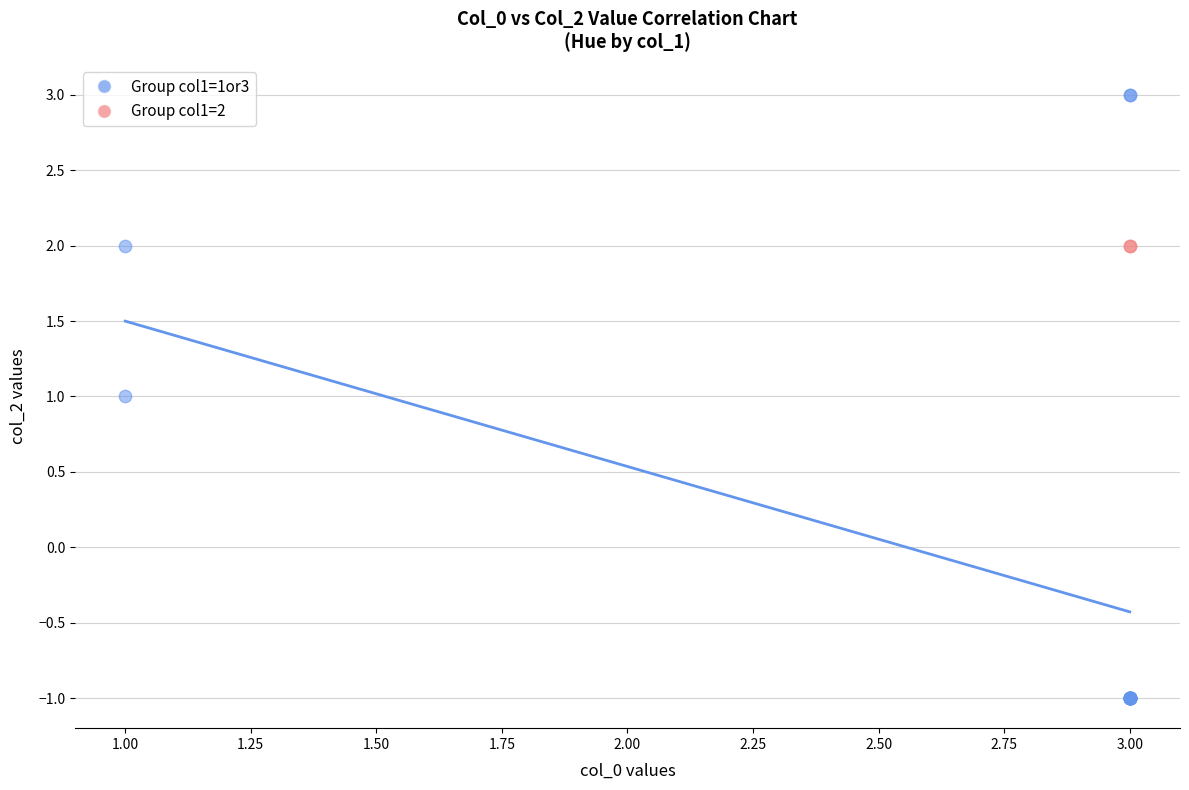

What are all the series names shown in the legend?

Group col1=1or3, Group col1=2